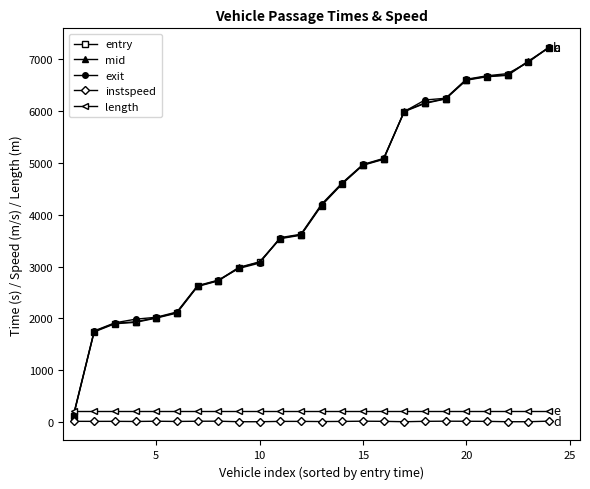

True or false: instspeed has more than 0 interior local peaks.

True